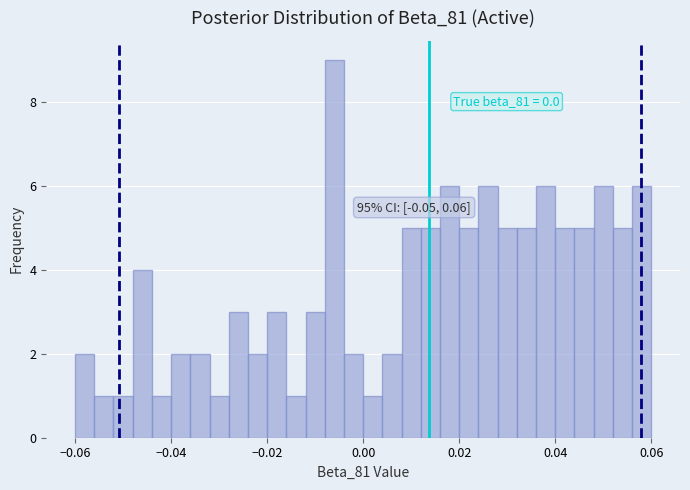

Around what value on the x-axis is the tallest bar? Give the approximate position of its centre, as read against the axis.

-0.006